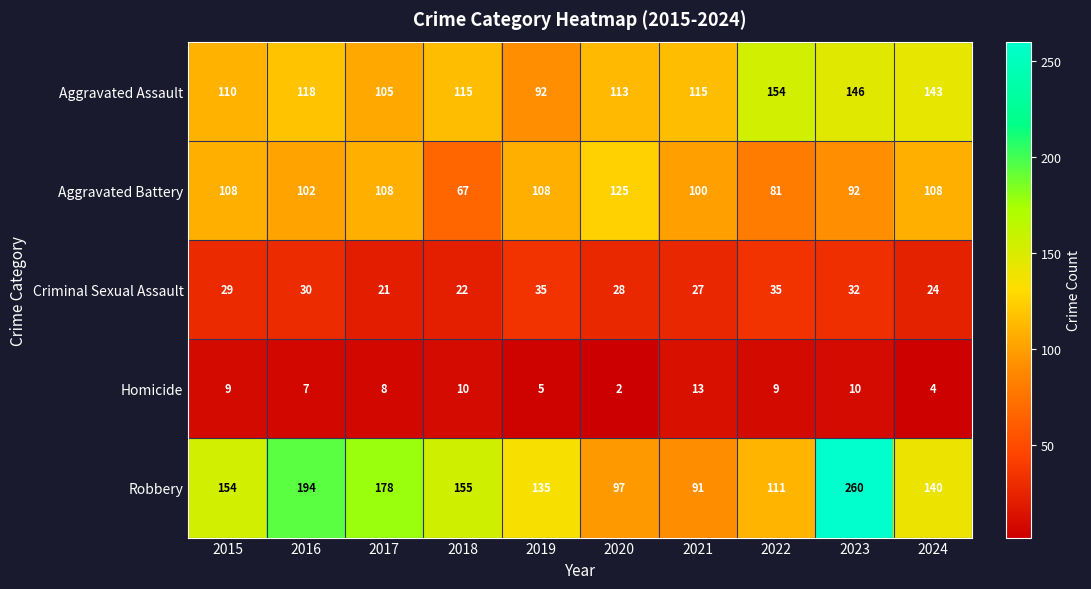

Which category has the highest value across all series?

2023